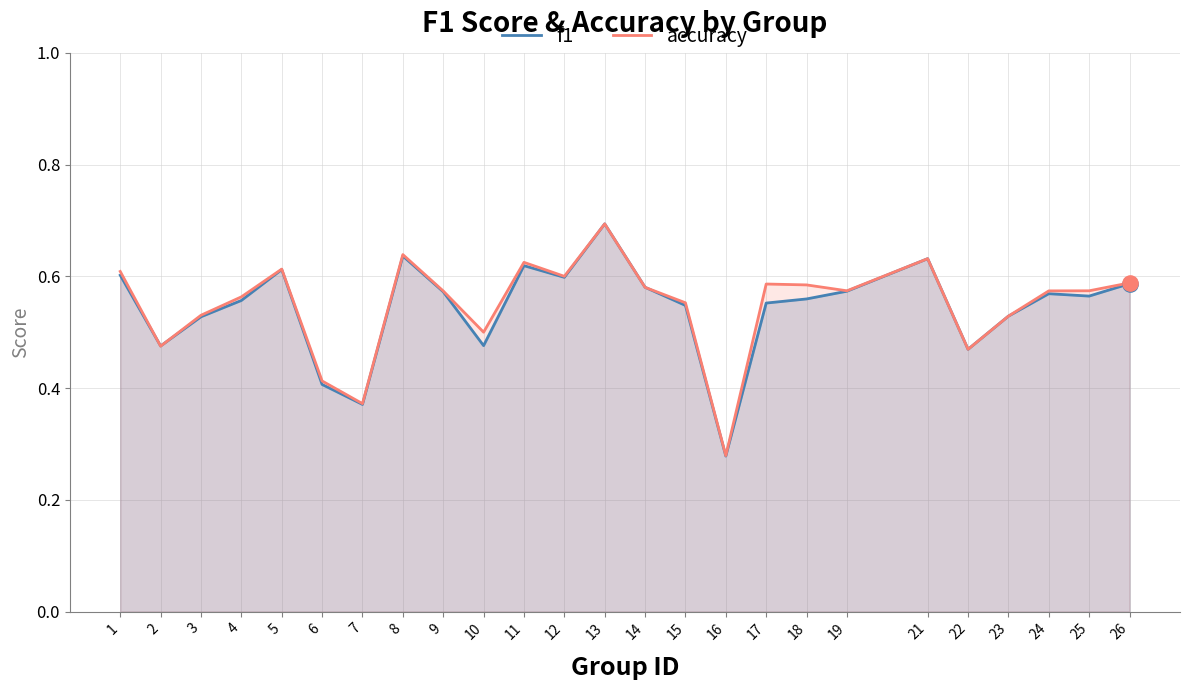

Which series contains the highest Y value?

f1